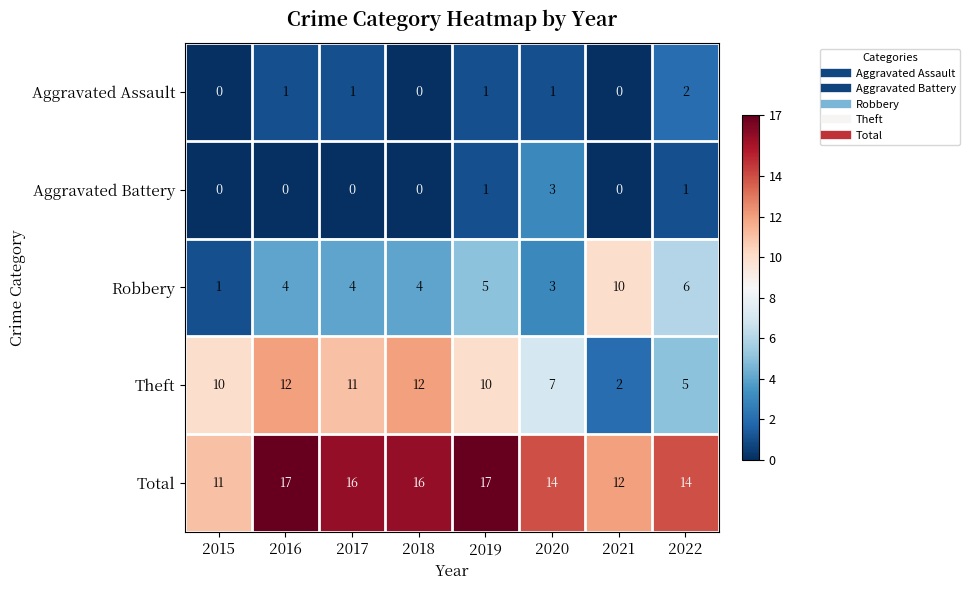

The Total series shows 29 at 2016. True or false?

False